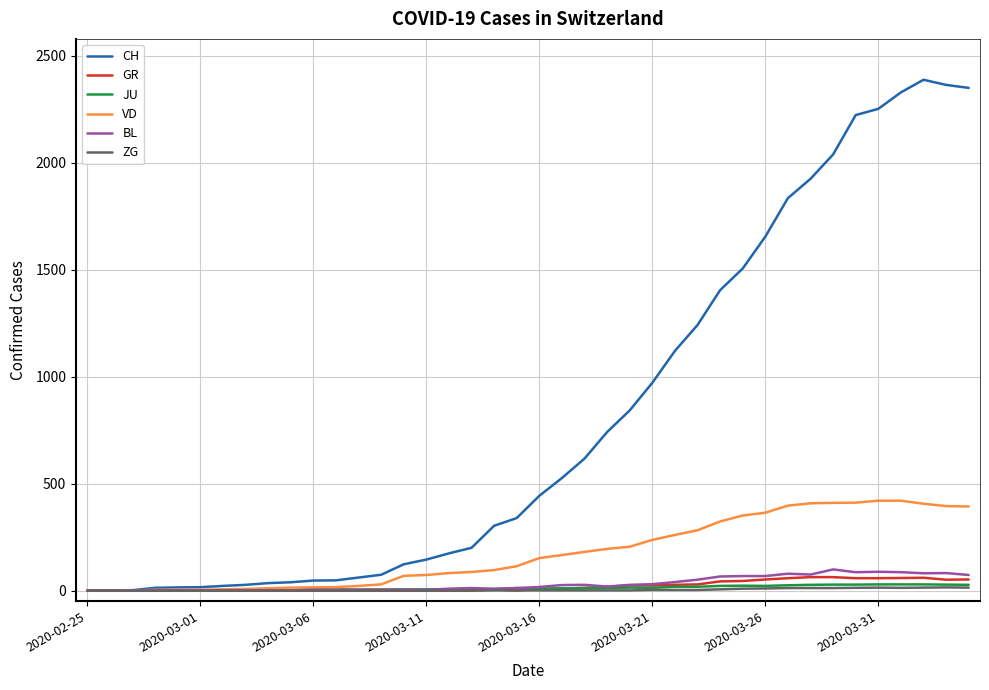

What is the maximum value shown in the chart?

2387